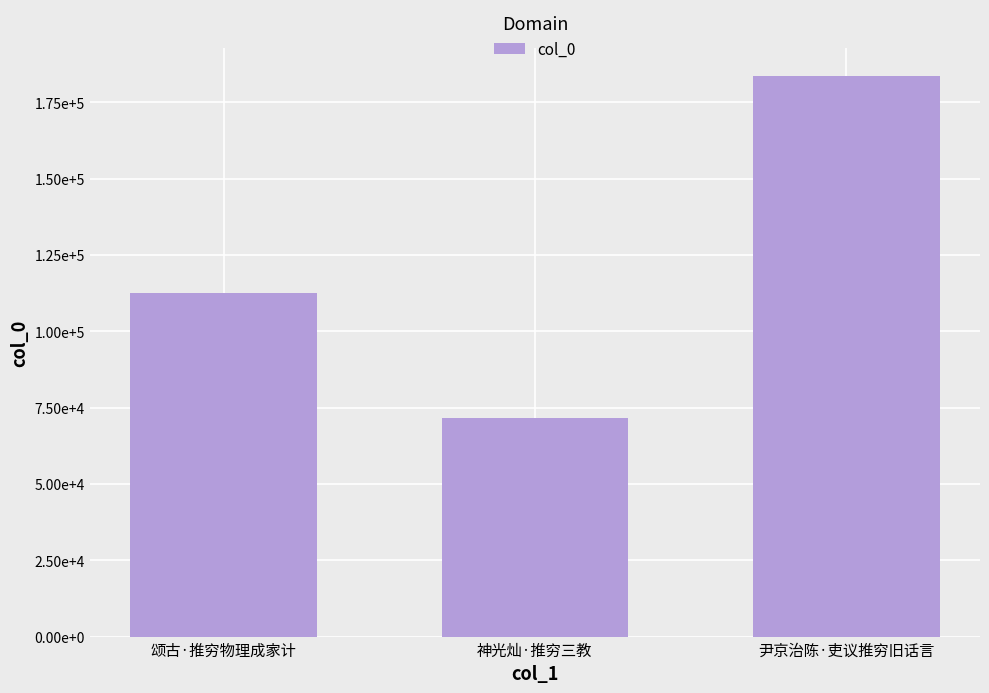

At which label does the data first exceed 112515?

尹京治陈·吏议推穷旧话言